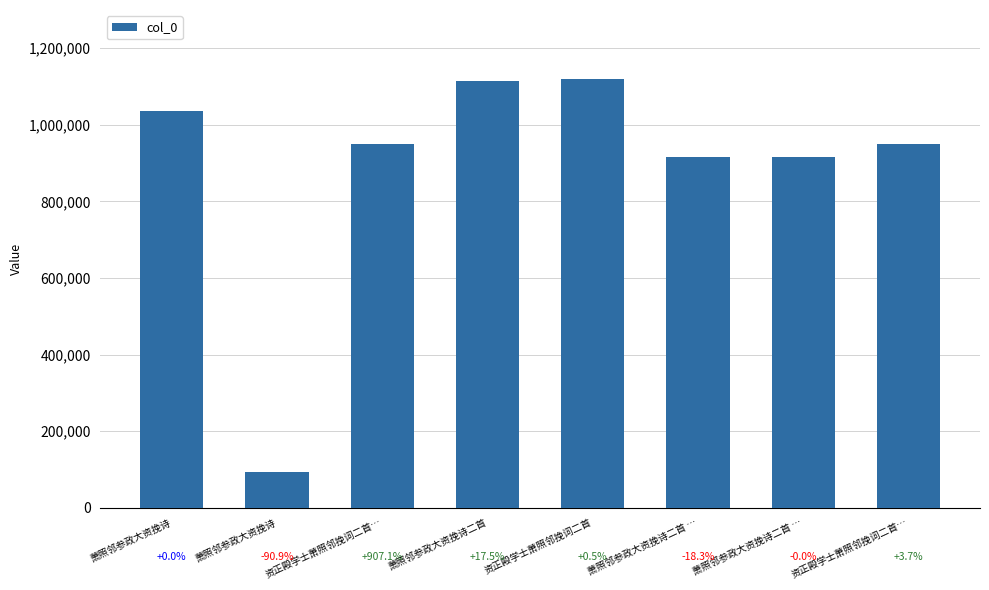

What is the smallest value displayed?

94213